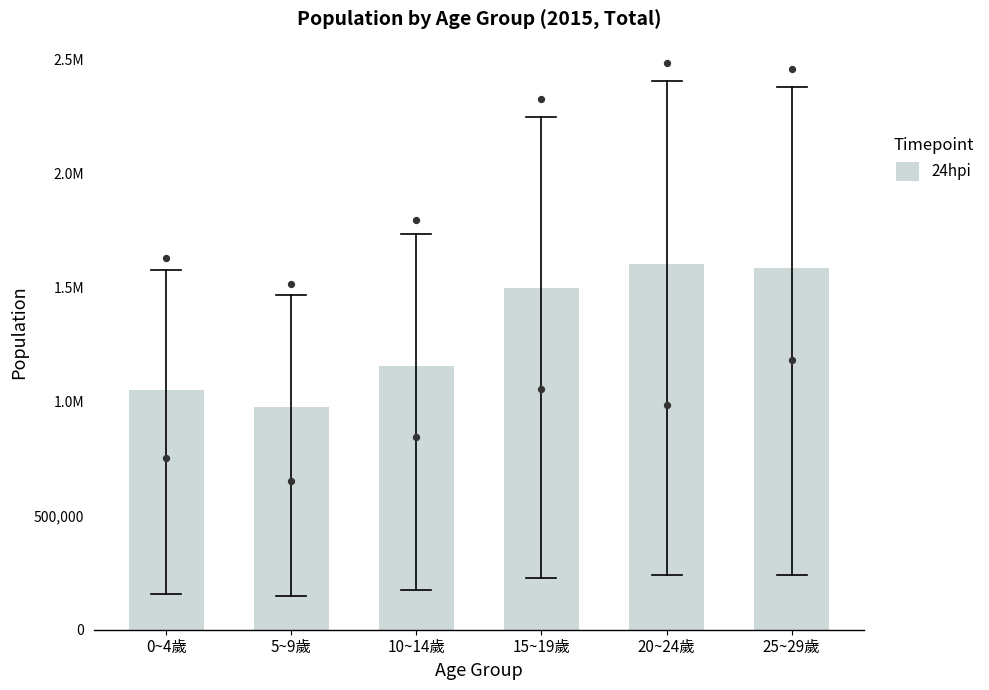

What is the ratio of the value at 0~4歲 to the value at 5~9歲?

1.1